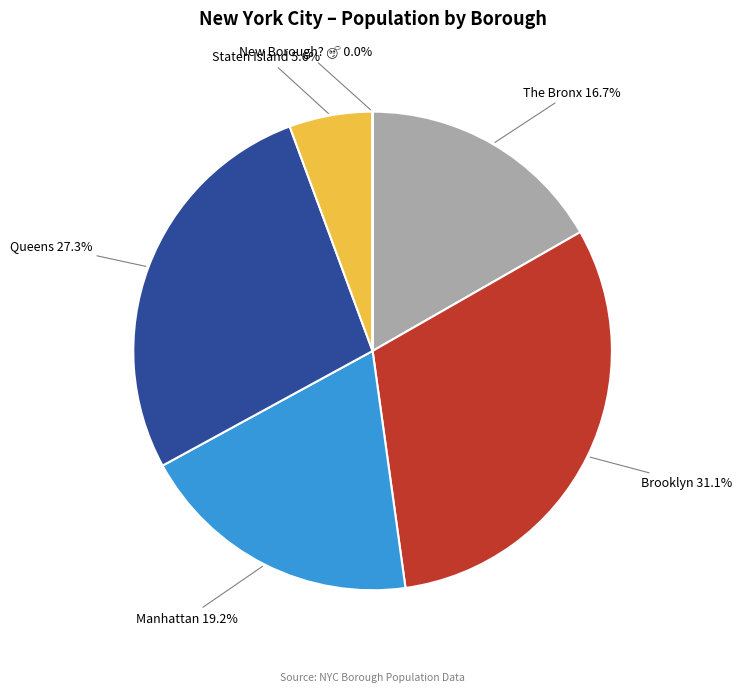

What percentage is the The Bronx slice, to the nearest percent?

17%